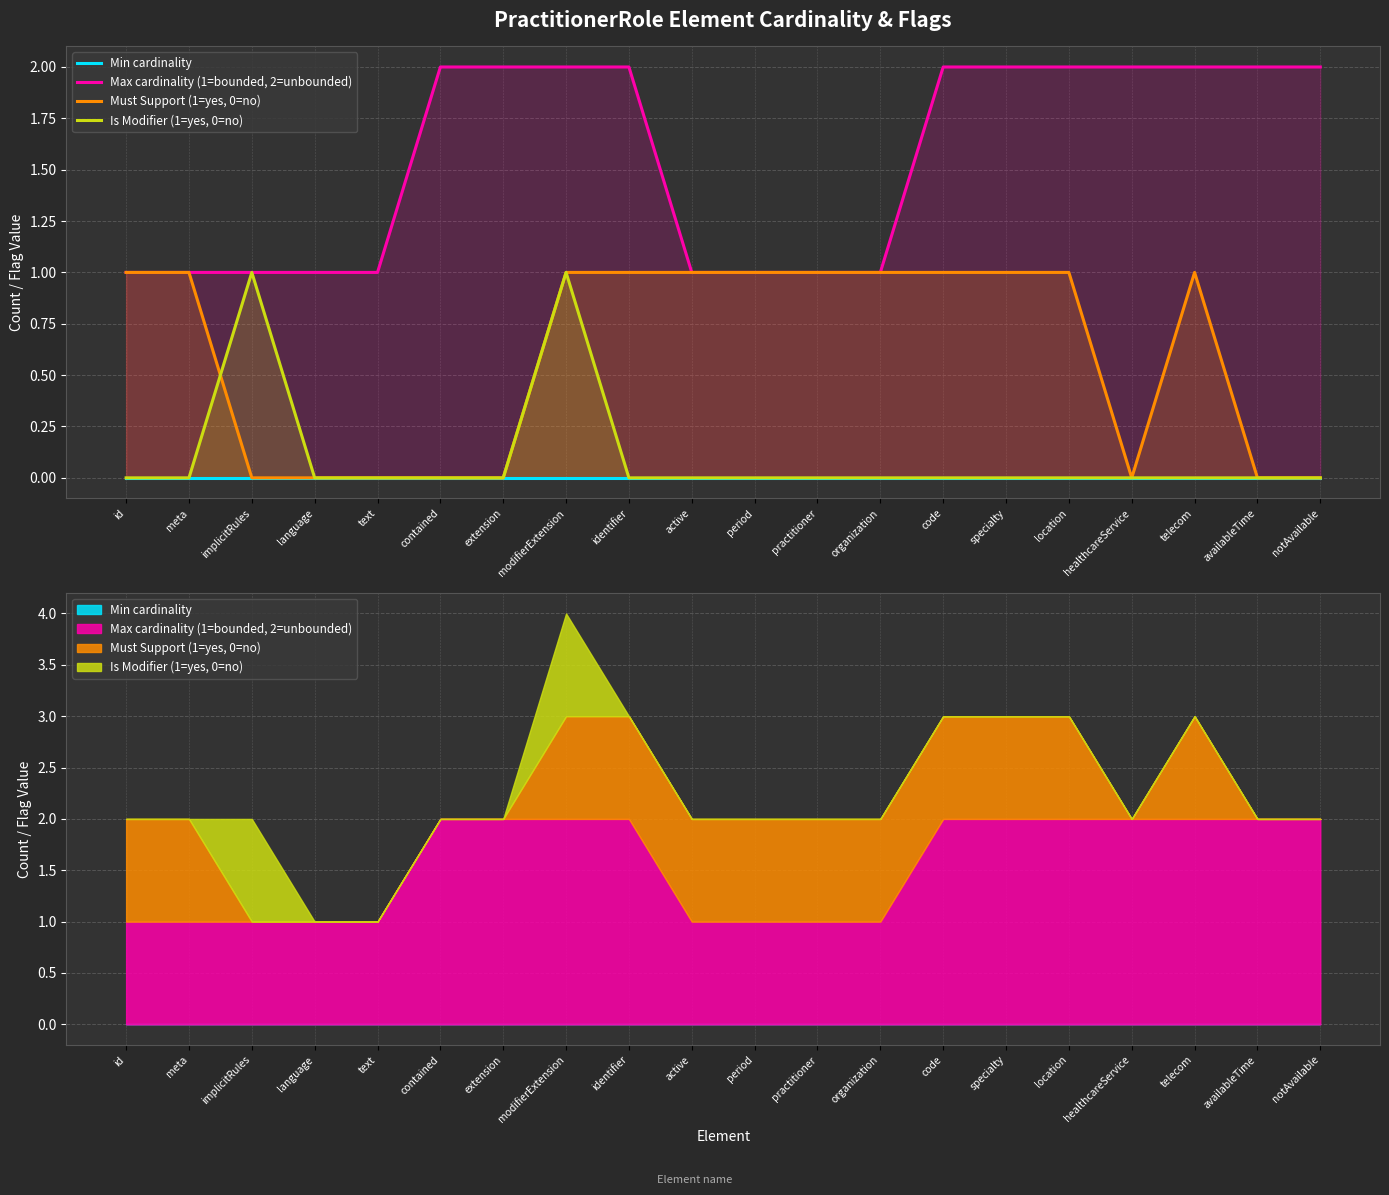

Reading left to right, transcribe all the data shown in this chart.

Min cardinality: 0	0	0	0	0	0	0	0	0	0	0	0	0	0	0	0	0	0	0	0
Max cardinality (1=bounded, 2=unbounded): 1	1	1	1	1	2	2	2	2	1	1	1	1	2	2	2	2	2	2	2
Must Support (1=yes, 0=no): 1	1	0	0	0	0	0	1	1	1	1	1	1	1	1	1	0	1	0	0
Is Modifier (1=yes, 0=no): 0	0	1	0	0	0	0	1	0	0	0	0	0	0	0	0	0	0	0	0